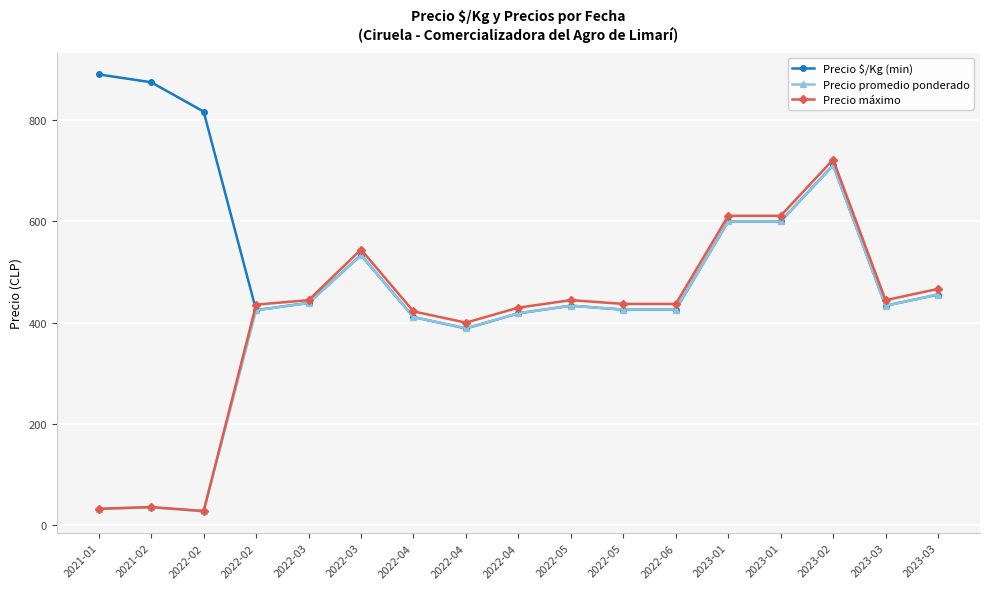

Does the chart have visible grid lines?

Yes